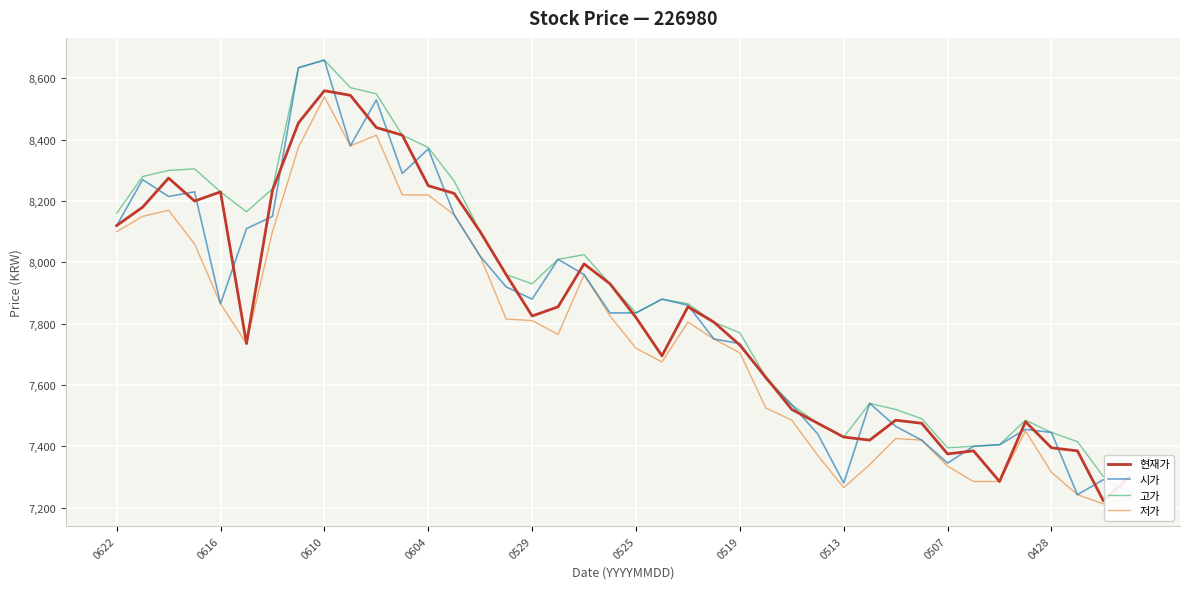

Which series has the widest spread of values?

시가